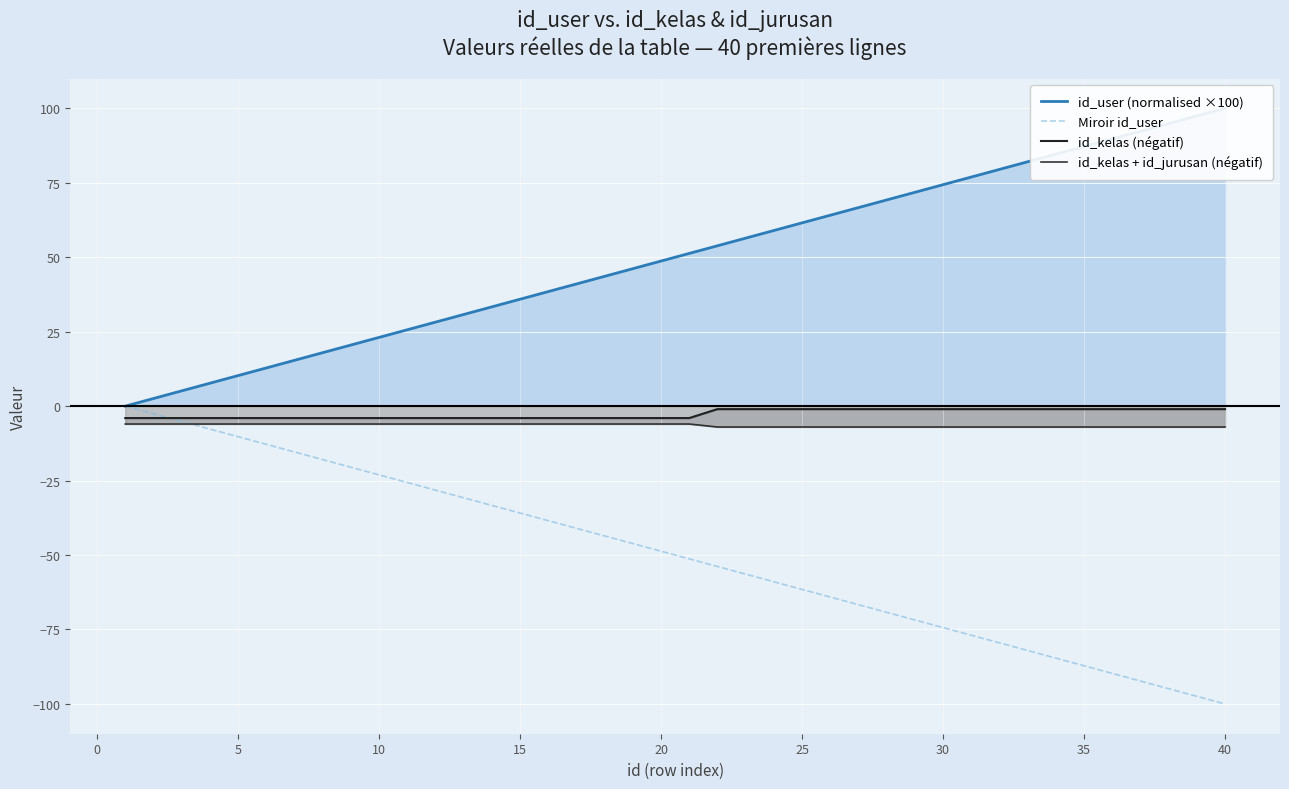

At how many categories does at least one series exceed 51?

20